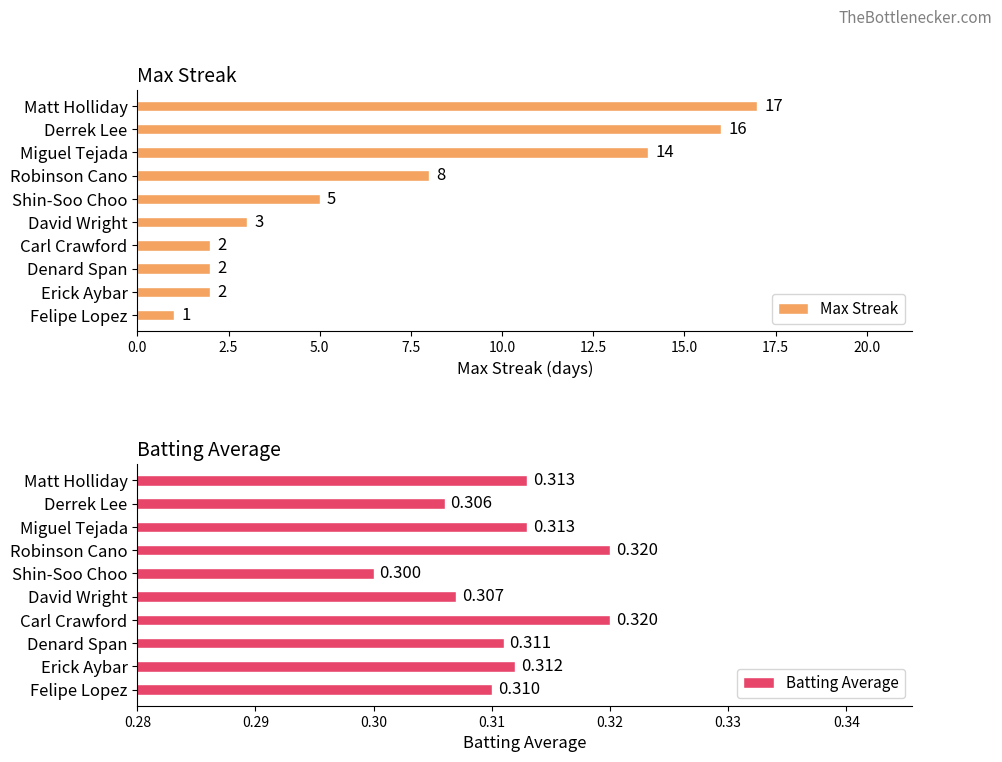

What is the sum of all Batting Average values?

3.1